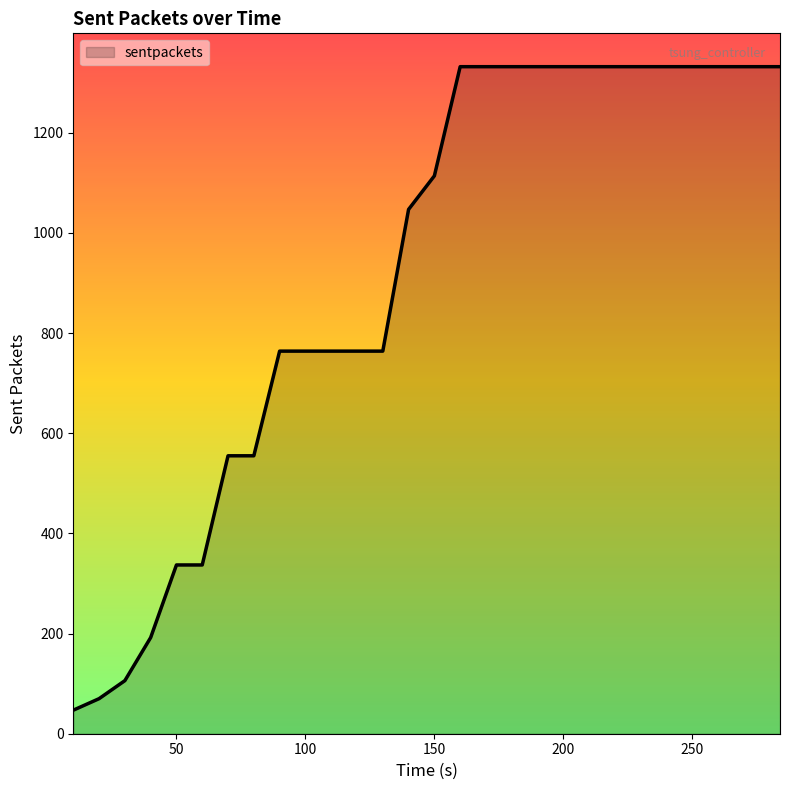

Reading right to left, extract all data points from this chart.

1332	1332	1332	1332	1332	1332	1332	1332	1332	1332	1332	1332	1332	1332	1114	1047	764	764	764	764	764	555	555	337	337	192	106	70	47